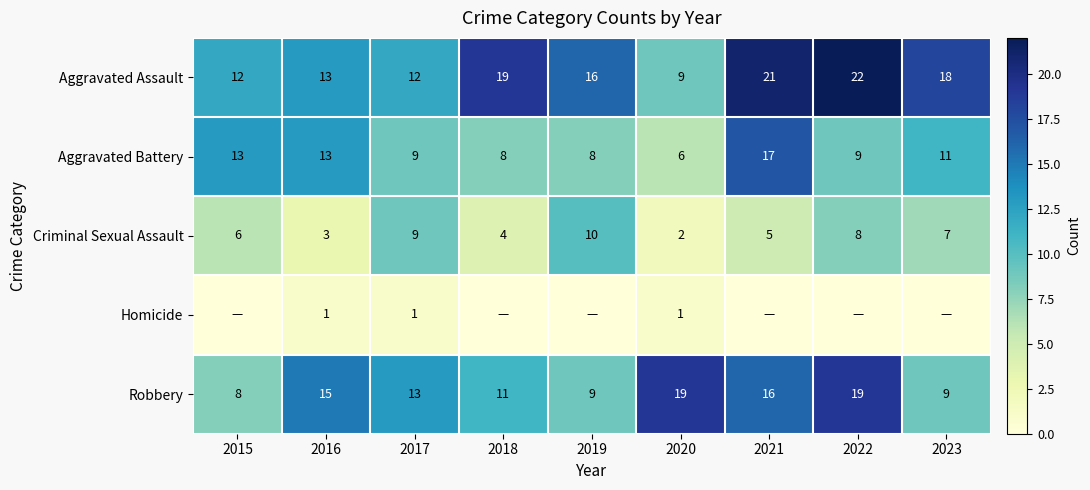

What is the total value across all series at 2016?

45